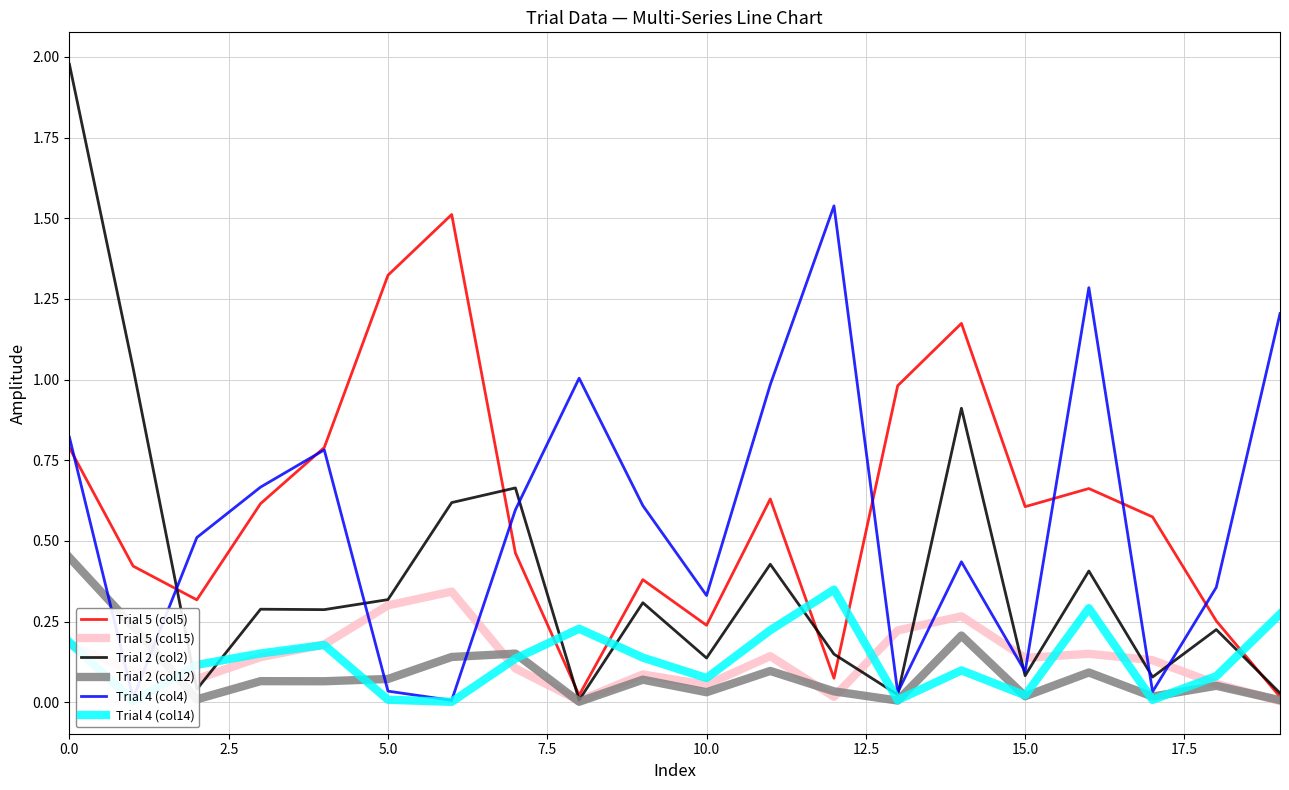

Which series has the widest spread of values?

Trial 2 (col2)